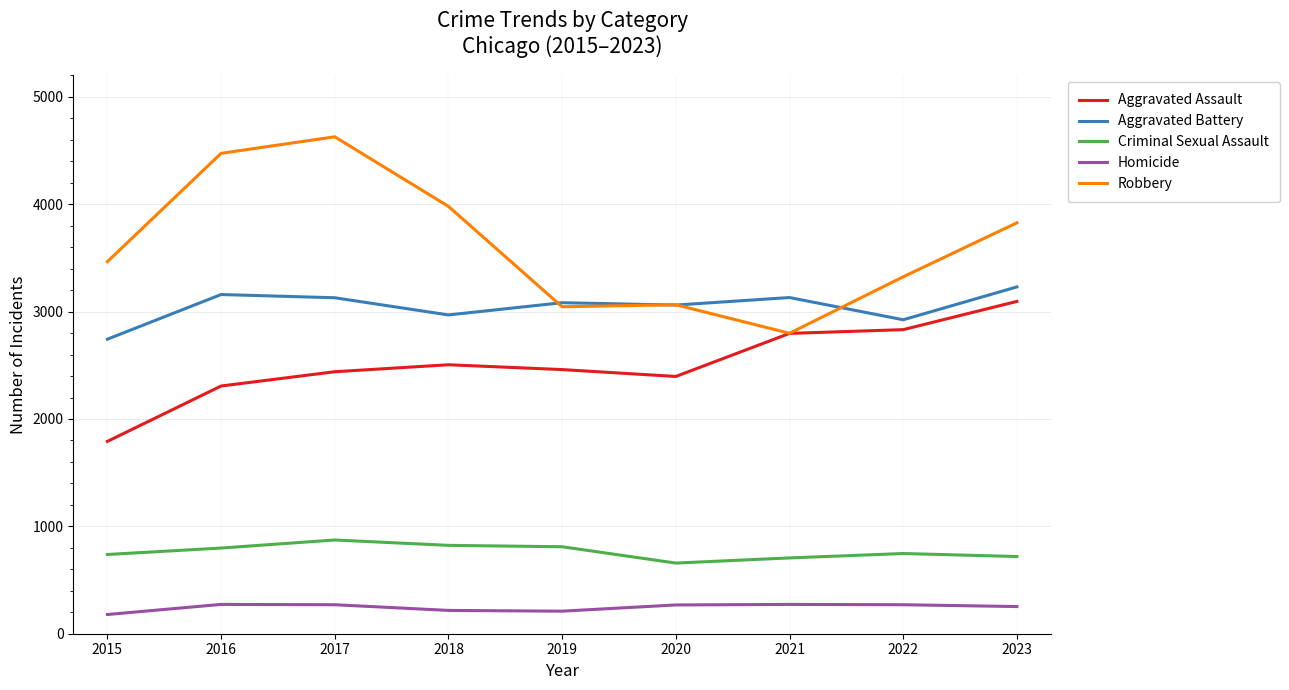

List the series in order of their overall mean, lowest first.

Homicide, Criminal Sexual Assault, Aggravated Assault, Aggravated Battery, Robbery